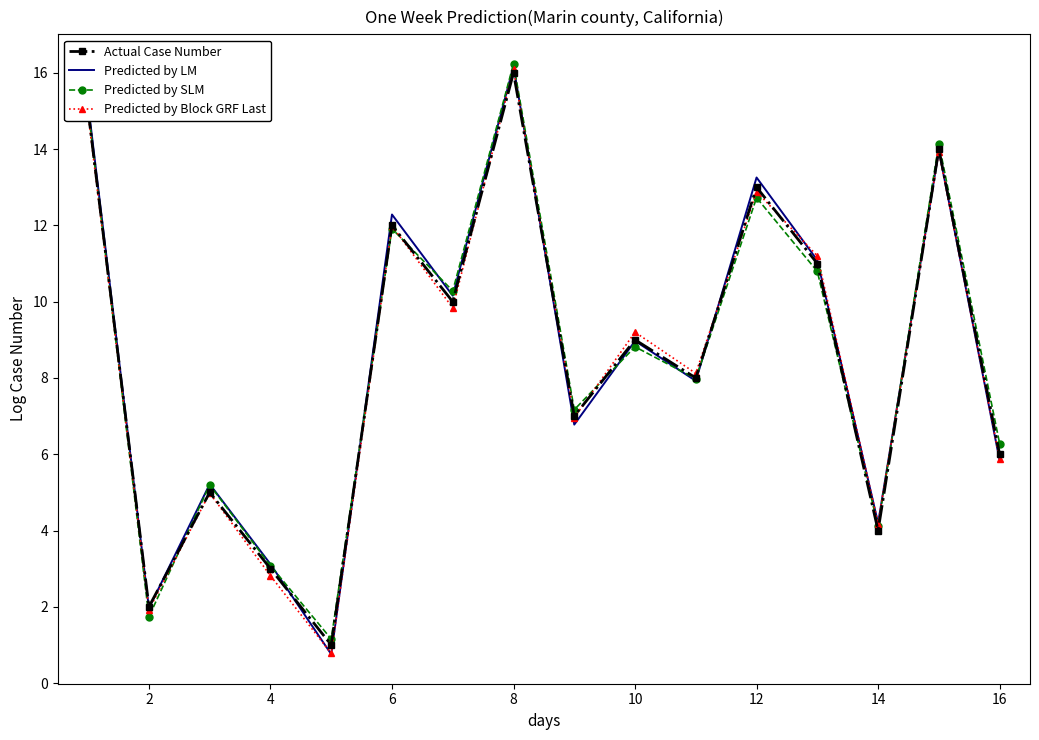

Which series has the largest range (max minus min)?

Predicted by LM